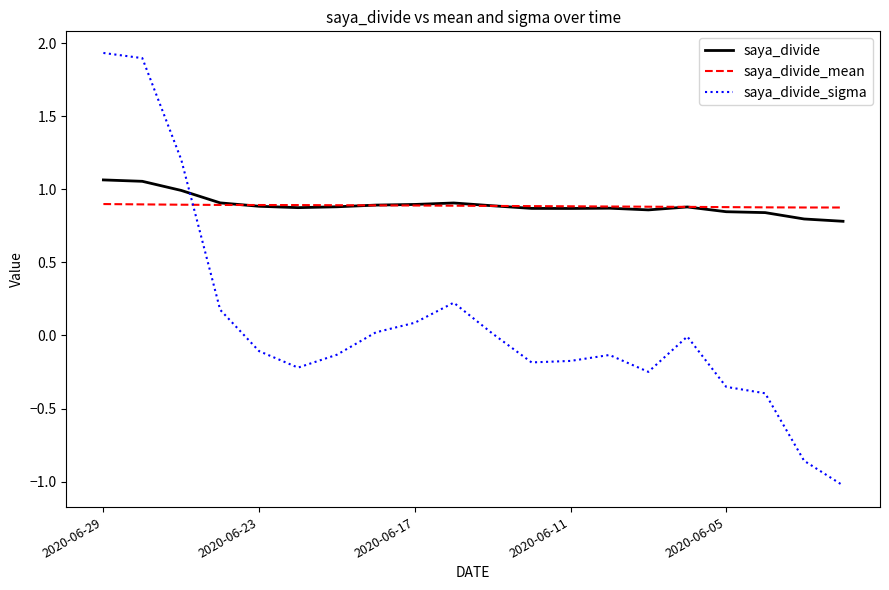

What is the smallest value displayed?

-1.0